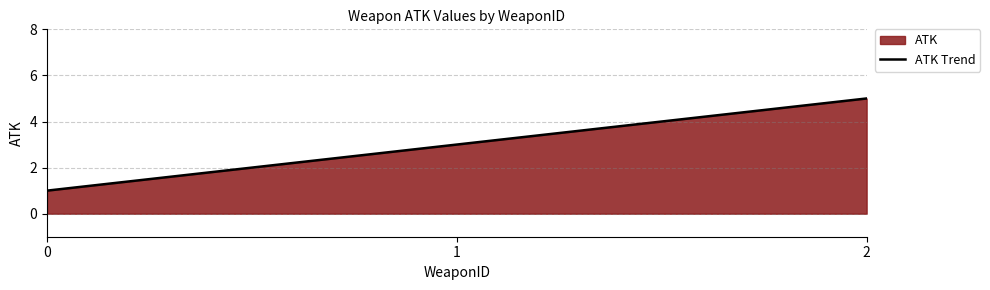

Count the number of values greater than 3.

1